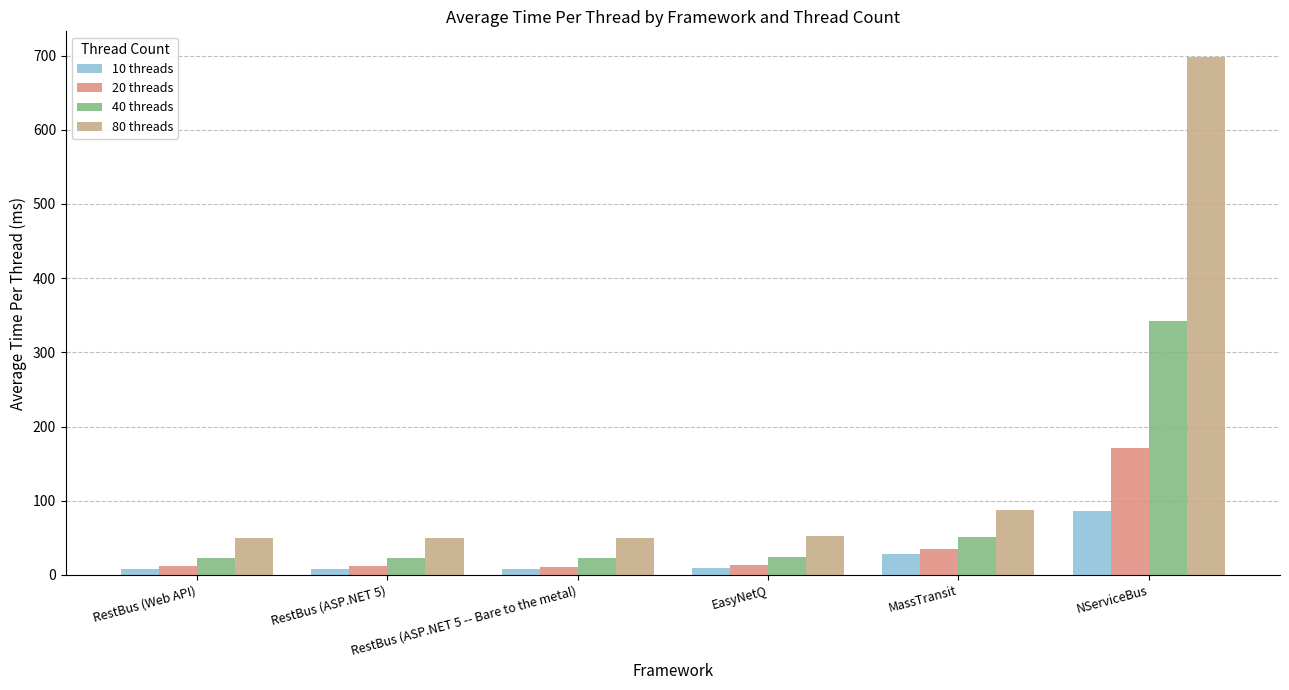

At which category is the sum across all series the highest?

NServiceBus